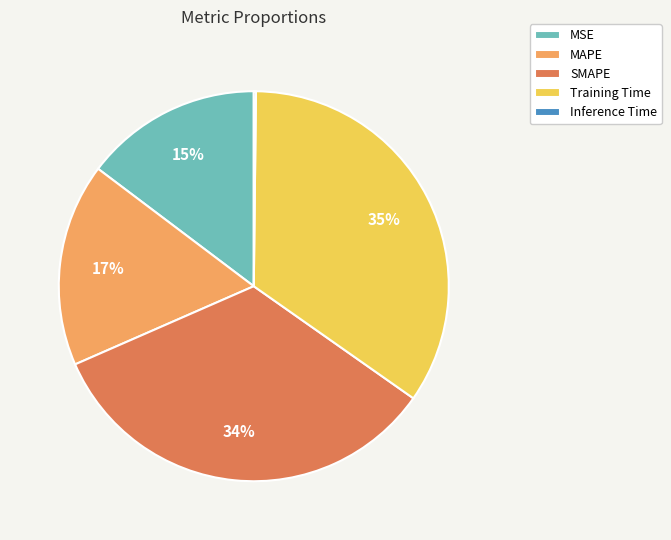

Is it true that MSE is 26% of the pie?

False